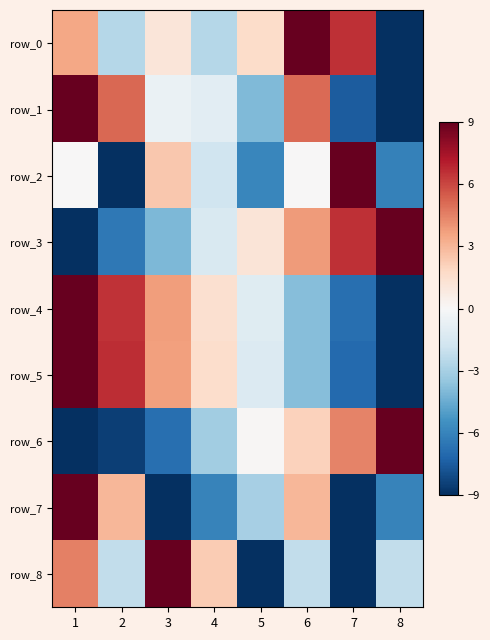

Which has a higher value, 1 or 4?

1